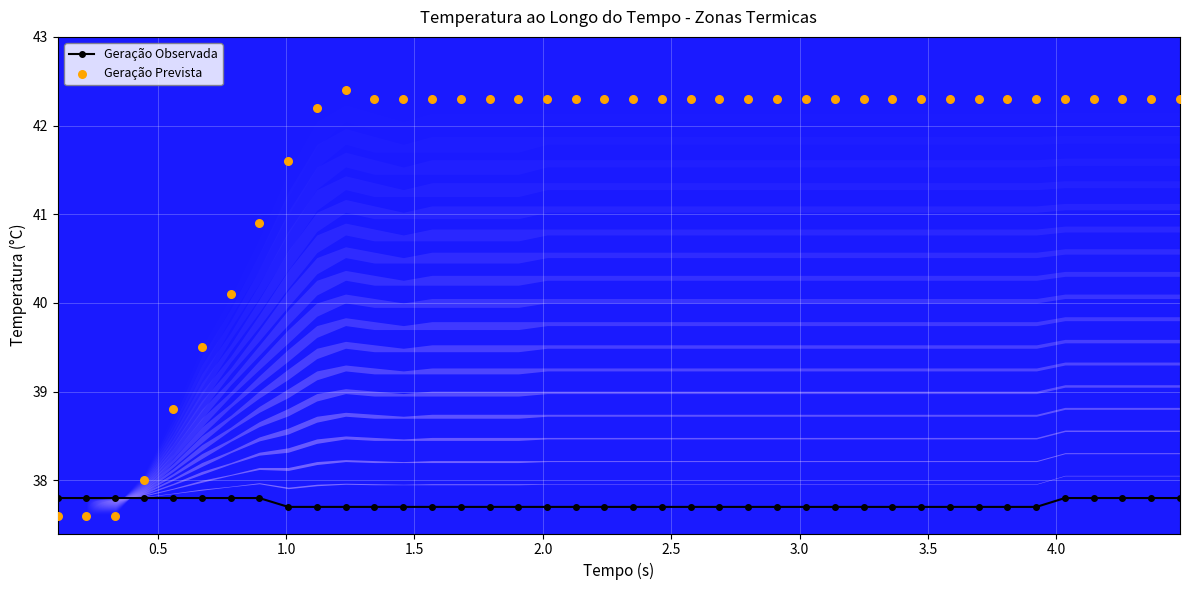

What is the value of the Geração Observada point at the 22nd from the left?

37.7